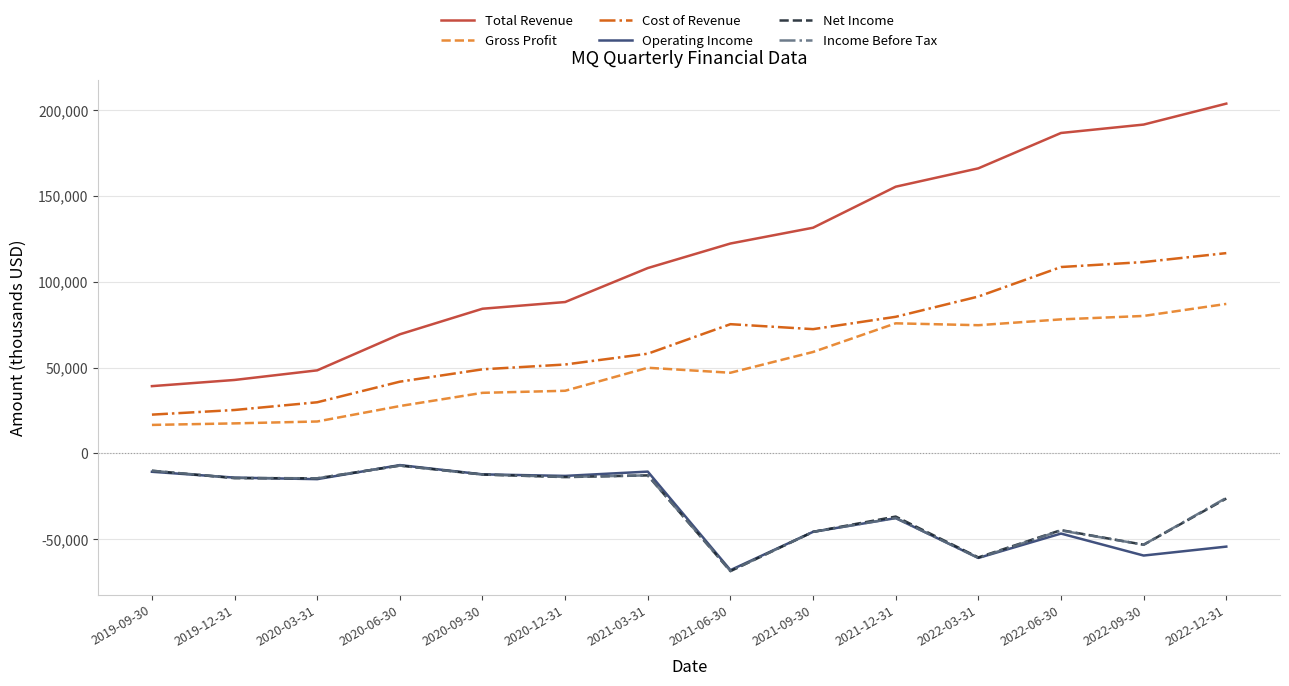

What are all the series names shown in the legend?

Total Revenue, Gross Profit, Cost of Revenue, Operating Income, Net Income, Income Before Tax